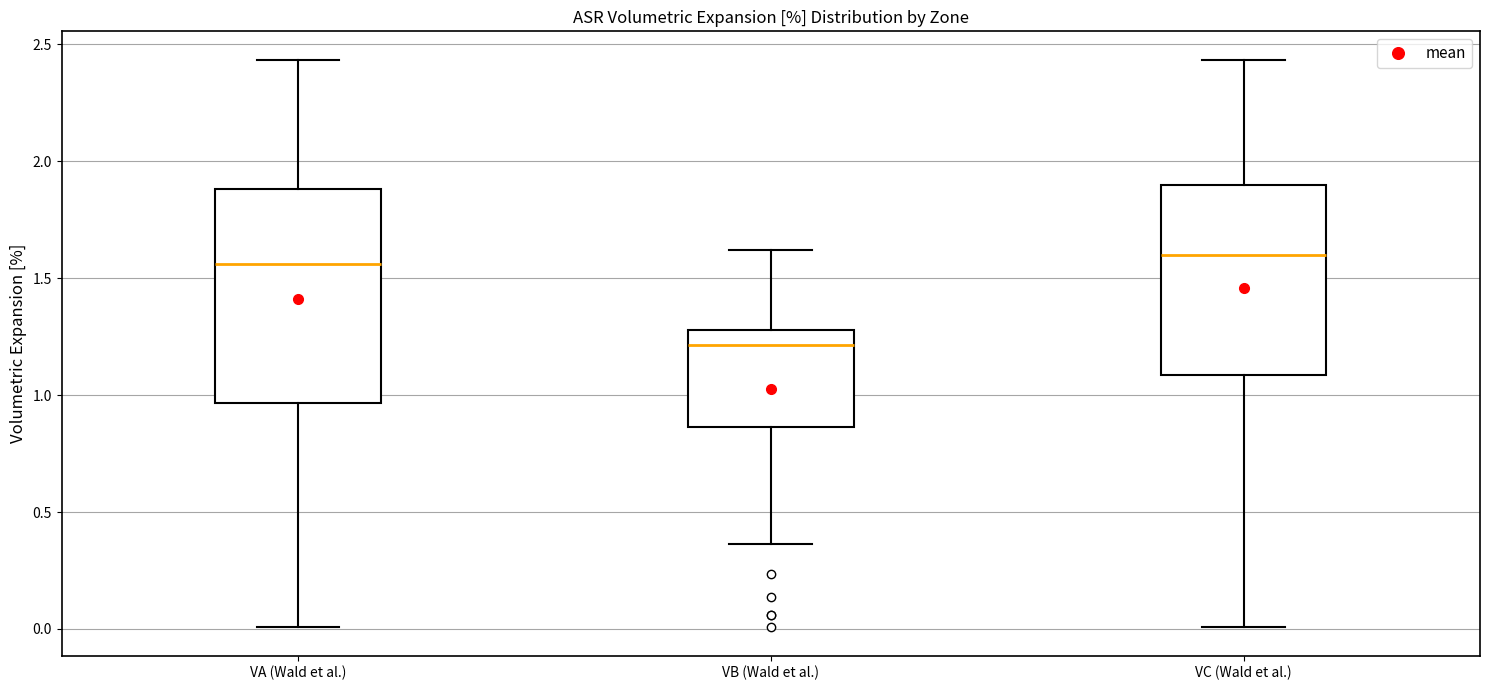

Which box has the lowest median line?

VB (Wald et al.)